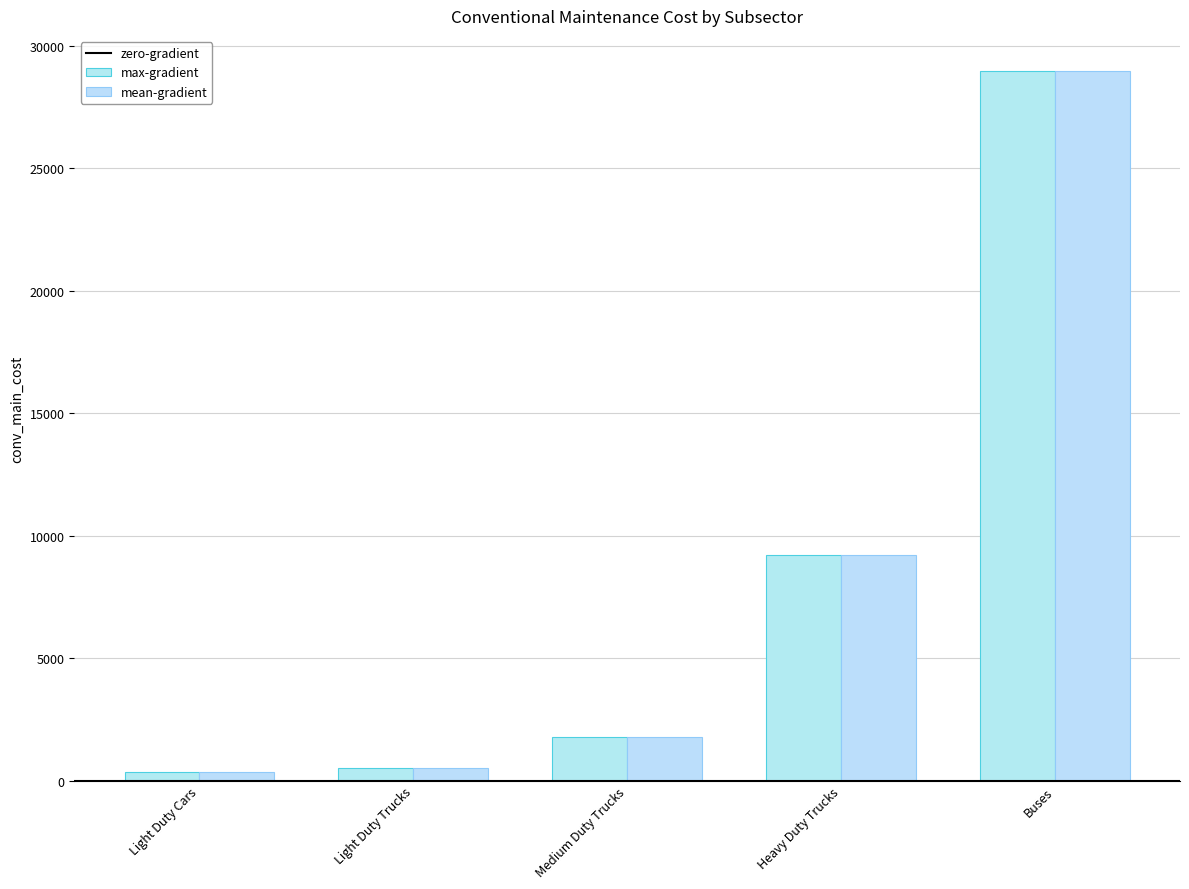

How many groups of bars are there?

5